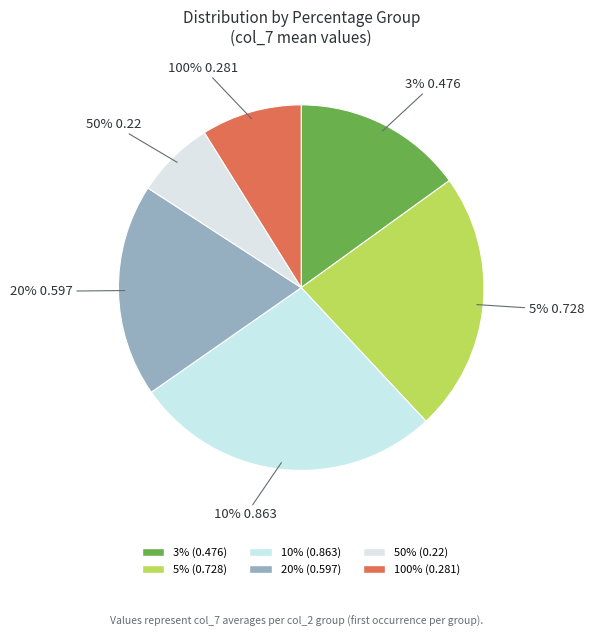

Which slice is the largest?

10%